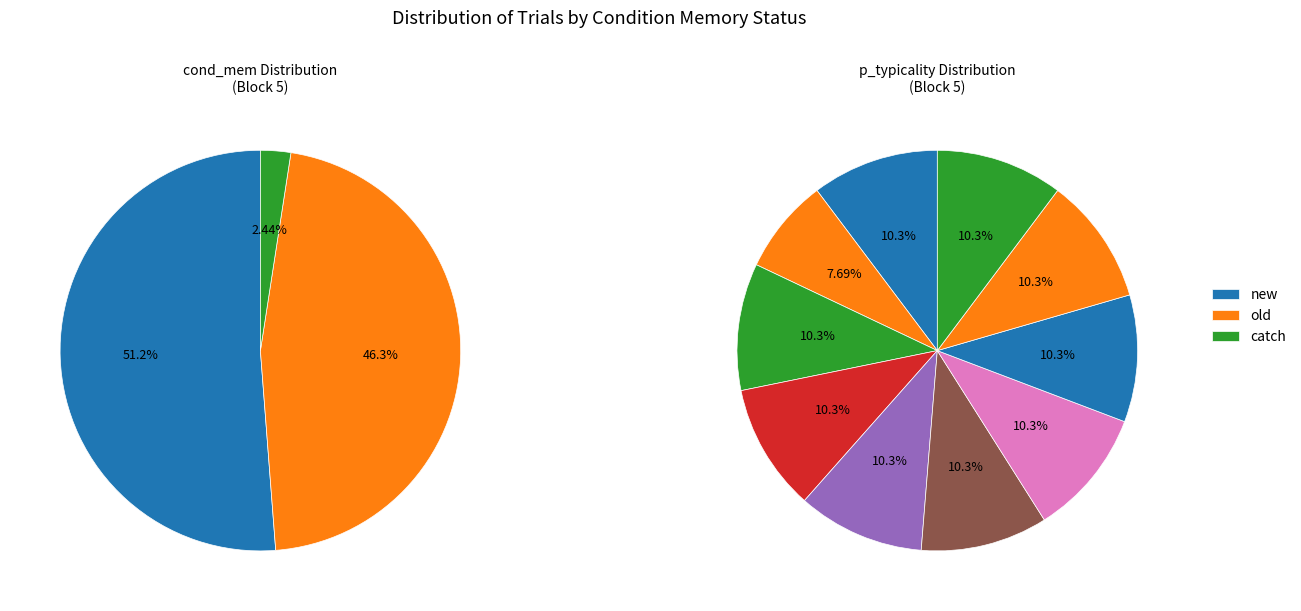

Does 2 represent more than half of the total?

No